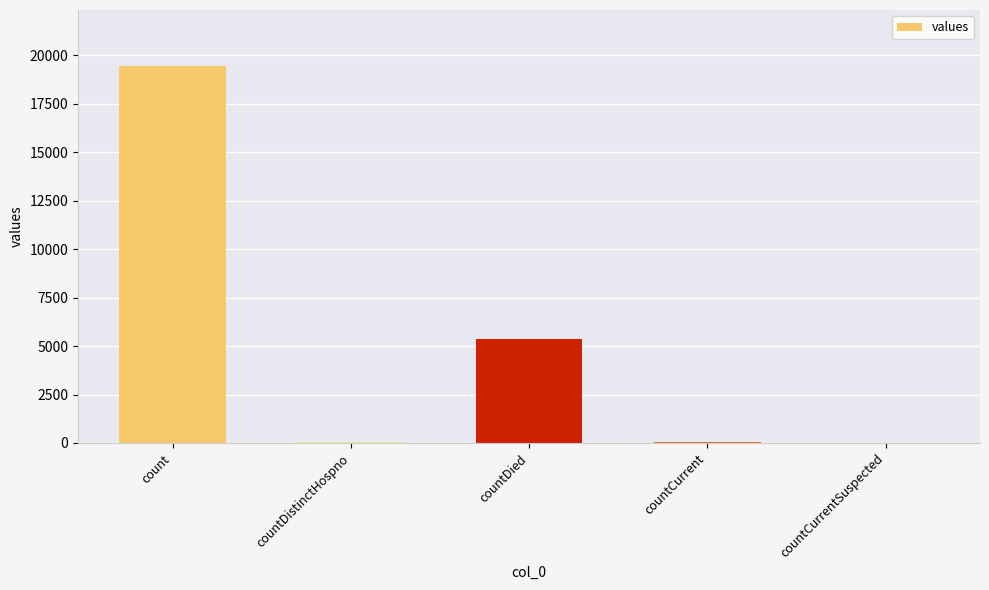

True or false: the data shows -9374 at countCurrentSuspected.

False